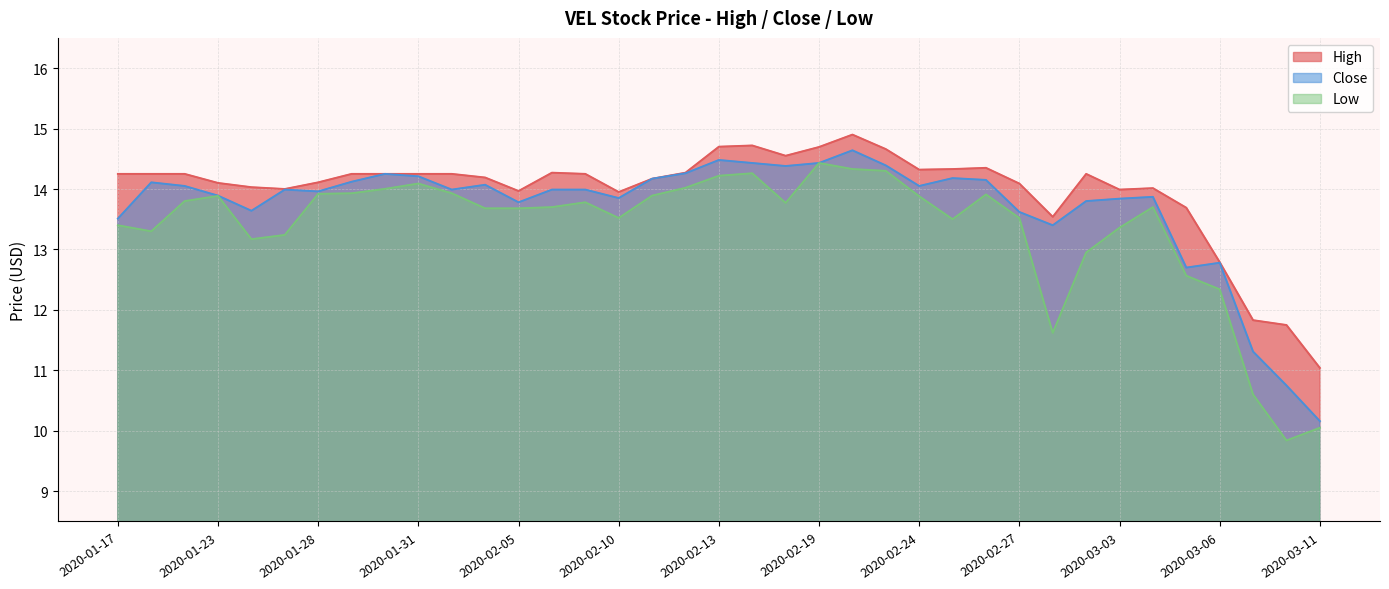

At 2020-03-03, list the series in order from largest to smallest.

High, Close, Low